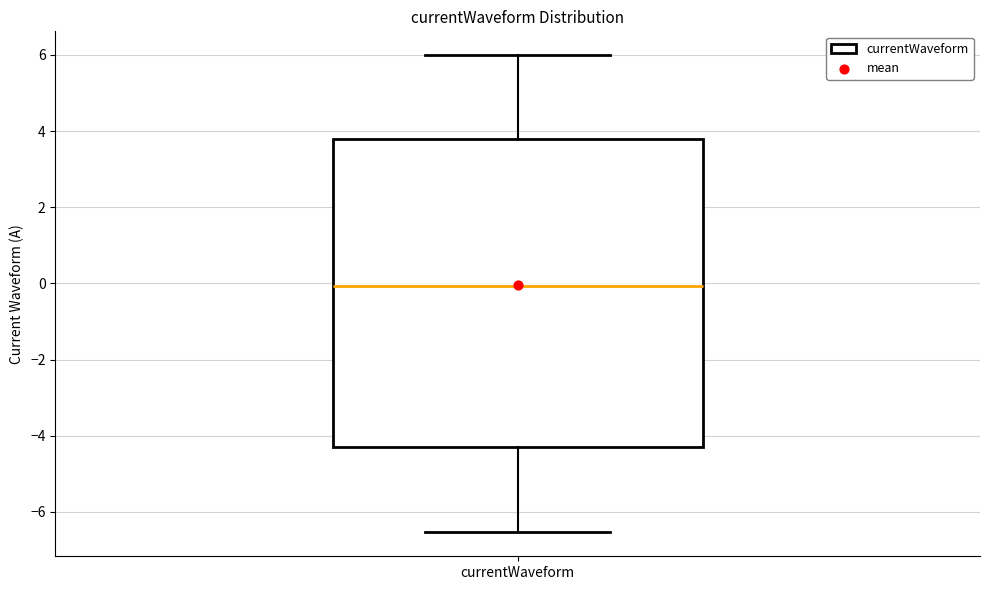

Transcribe this box plot: give where the median line is, the range the box spans, and where the two whiskers end, as read against the y-axis. The values are not printed on the chart, so give them approximately, as read against the axis.

median 0.0, box -4.4 to 3.8, whiskers -6.6 to 6.0